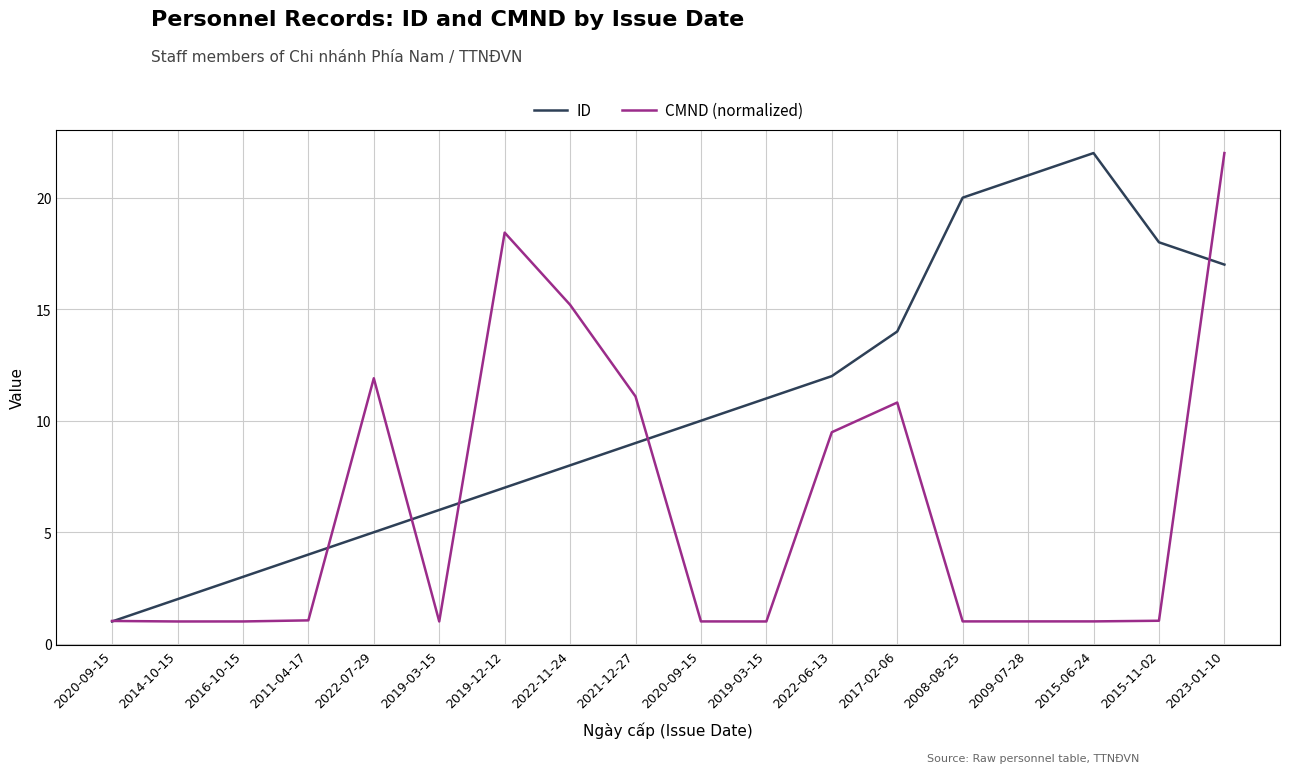

How many lines are shown in the chart?

2